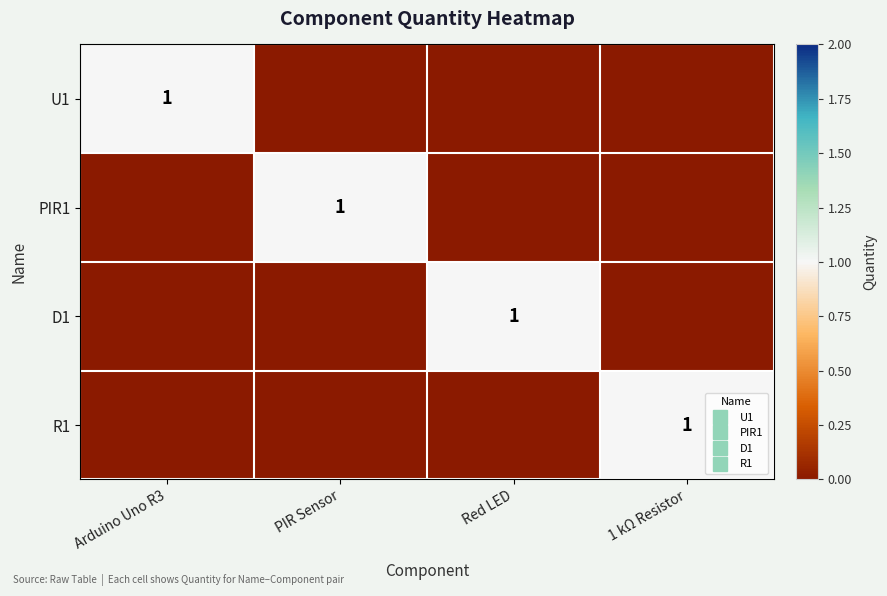

Is the value of PIR1 at Red LED greater than the value of D1 at 1 kΩ Resistor?

No